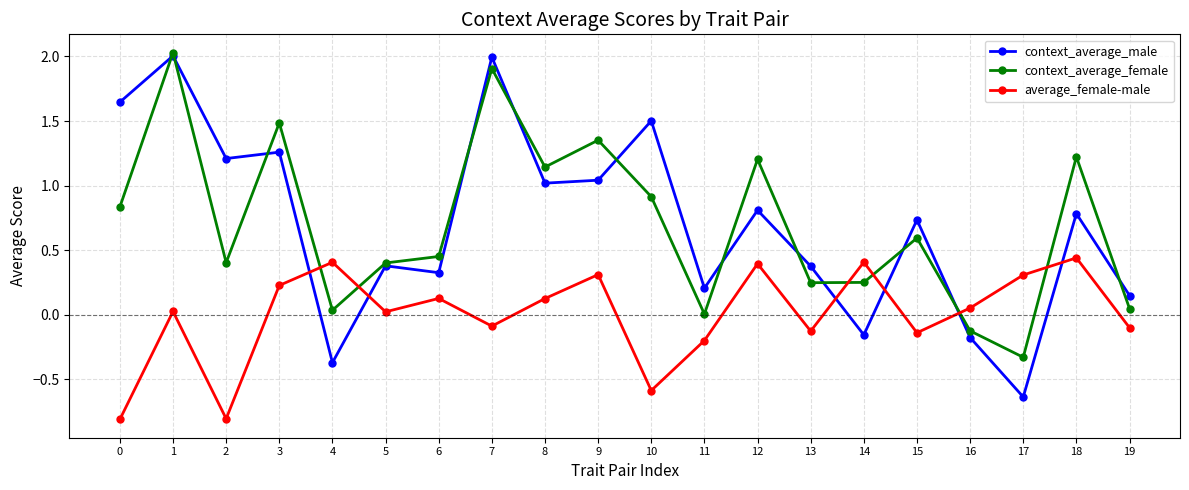

Is the value of average_female-male at 7 greater than the value of context_average_male at 6?

No